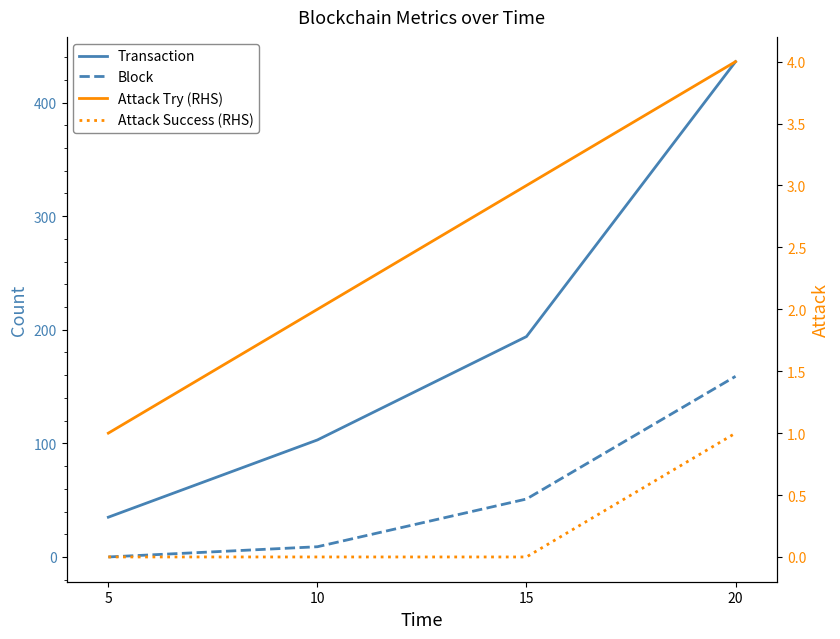

How many values in the Transaction series exceed 194?

1